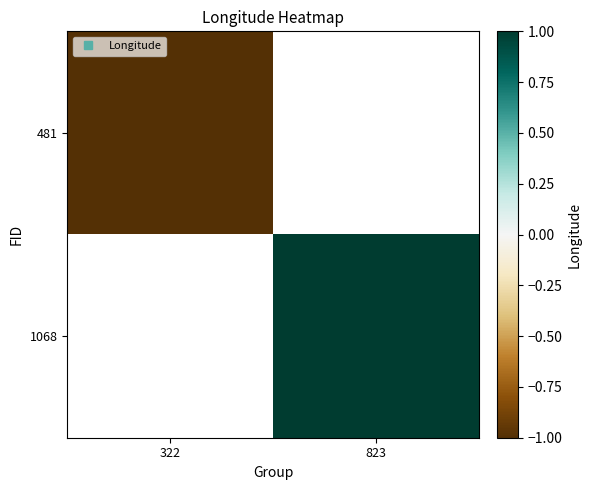

List the labels in order of 1068 value, smallest first.

322, 823